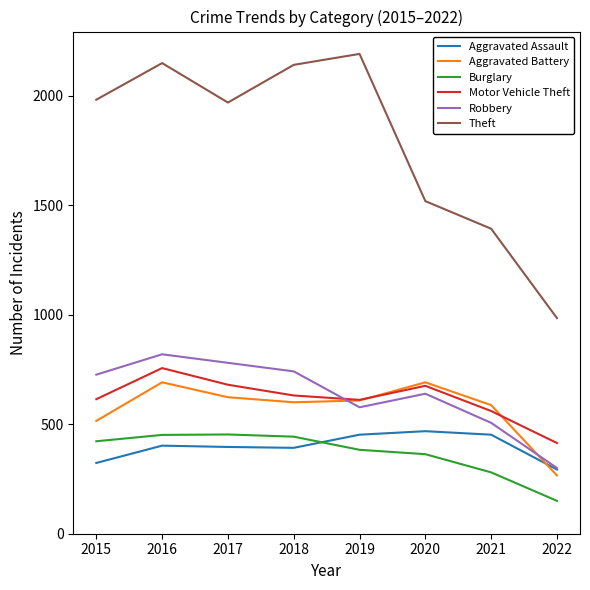

Which series changed the most between 2015 and 2020?

Theft